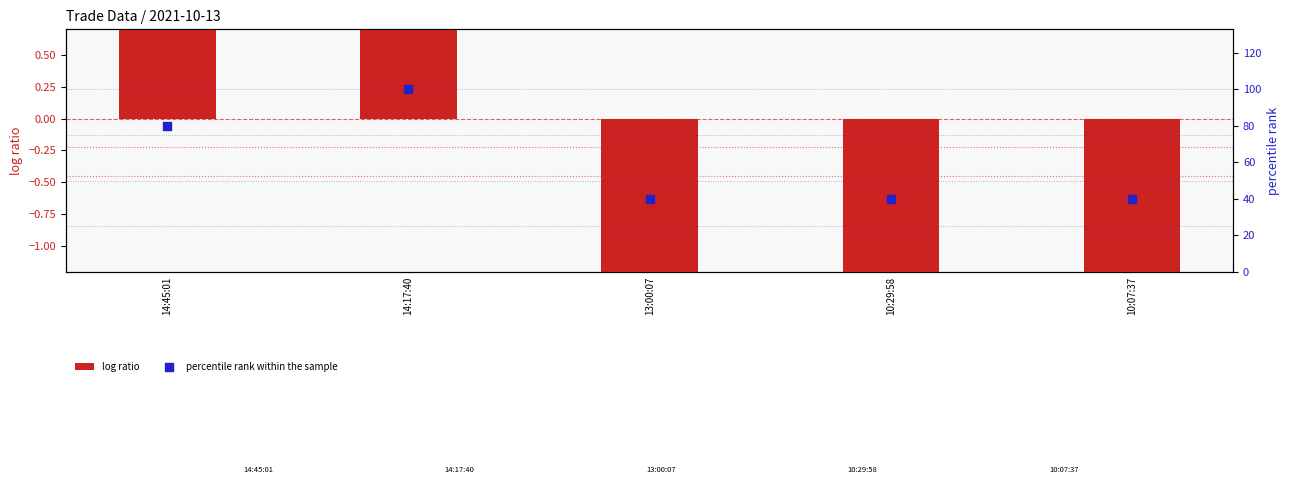

At which category is the sum across all series the highest?

14:17:40